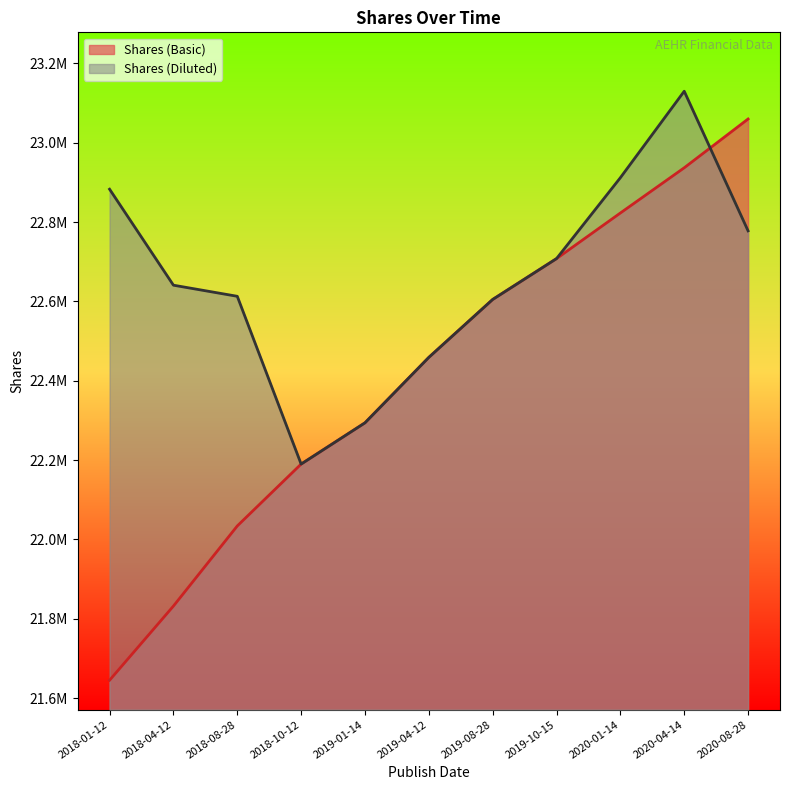

What is the label of the 2nd point from the right?

2020-04-14